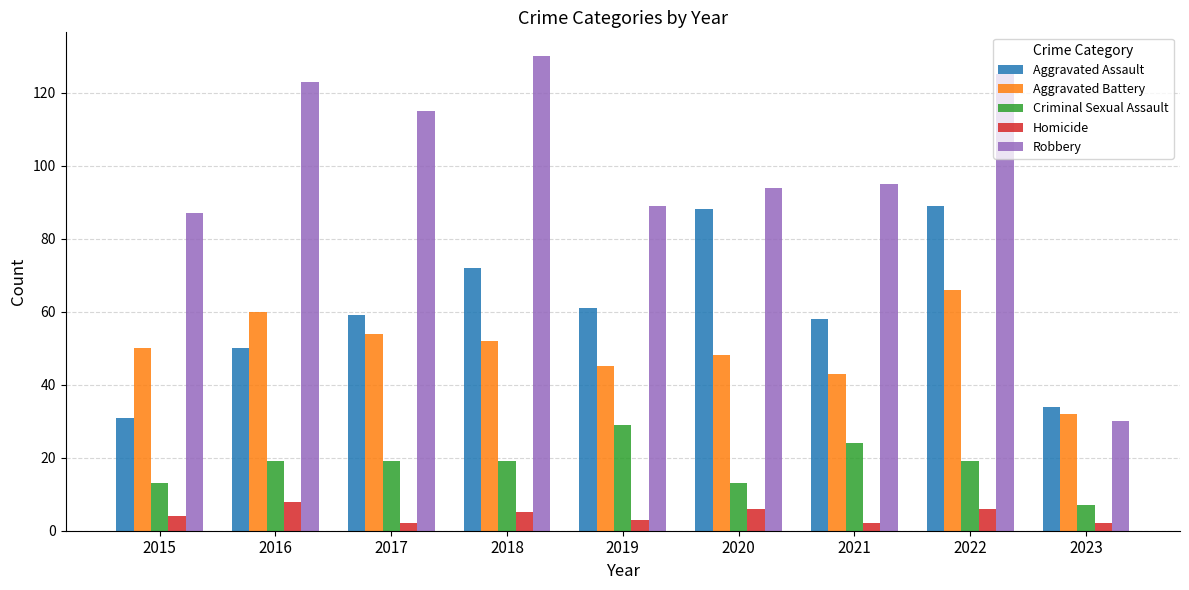

Which category has the highest value in the Robbery series?

2018